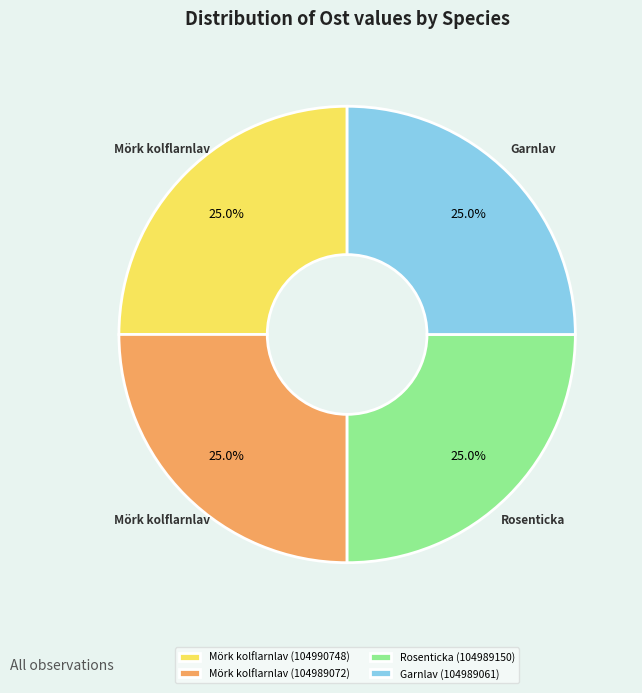

Approximately how many times larger is the value at Mörk kolflarnlav (104990748) compared to Rosenticka (104989150)?

1.0